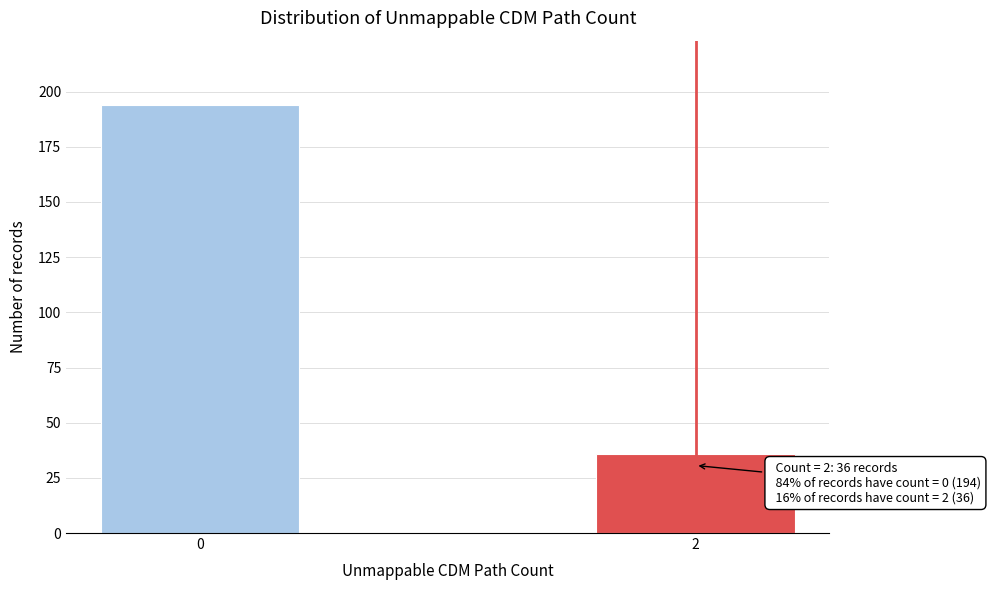

Reading right to left, list all the values displayed in this chart.

2=36	0=194